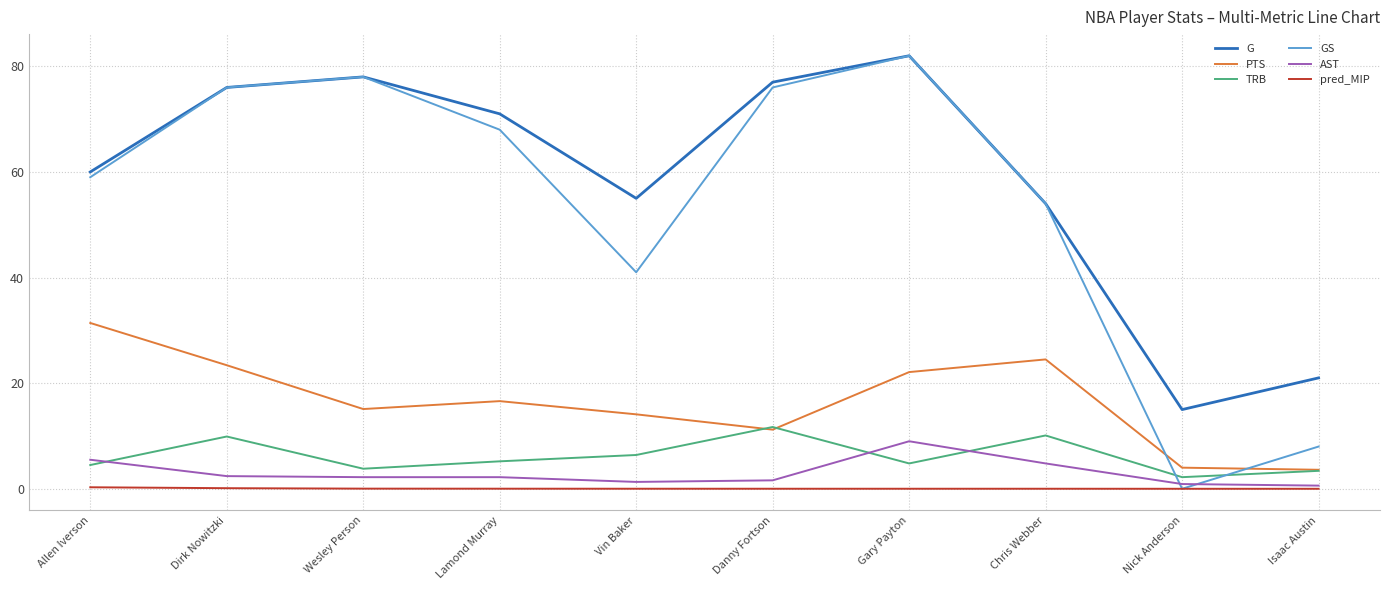

True or false: PTS and G intersect in this chart.

False